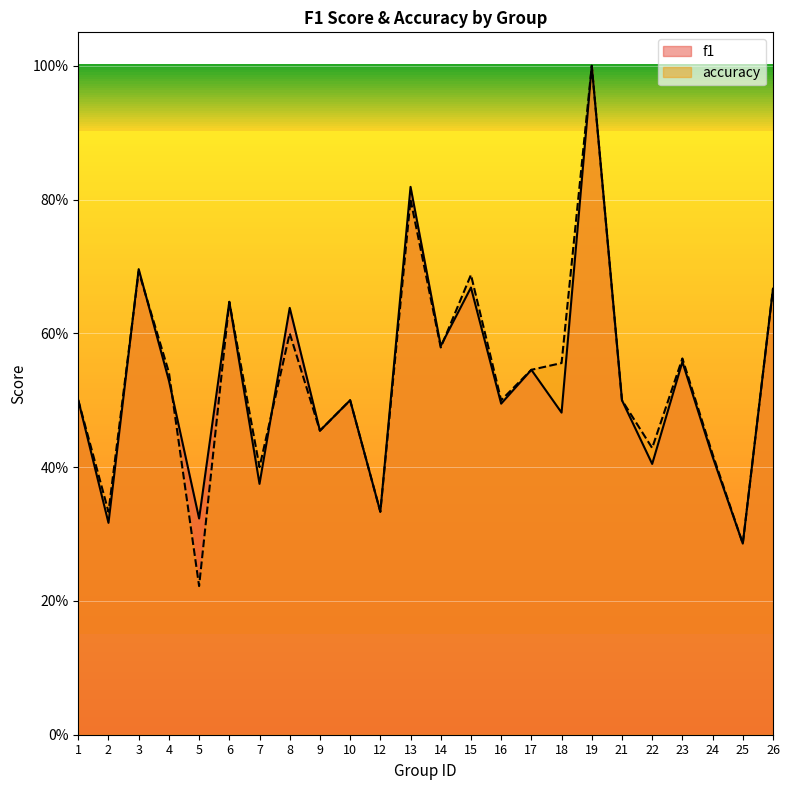

Between 26 and 25, which is larger?

26